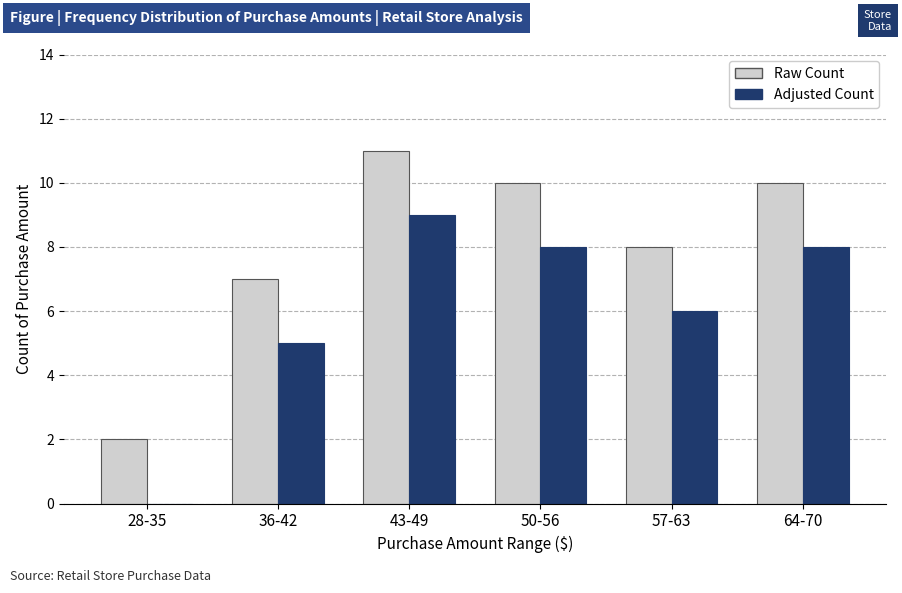

Which category has the highest value across all series?

43-49